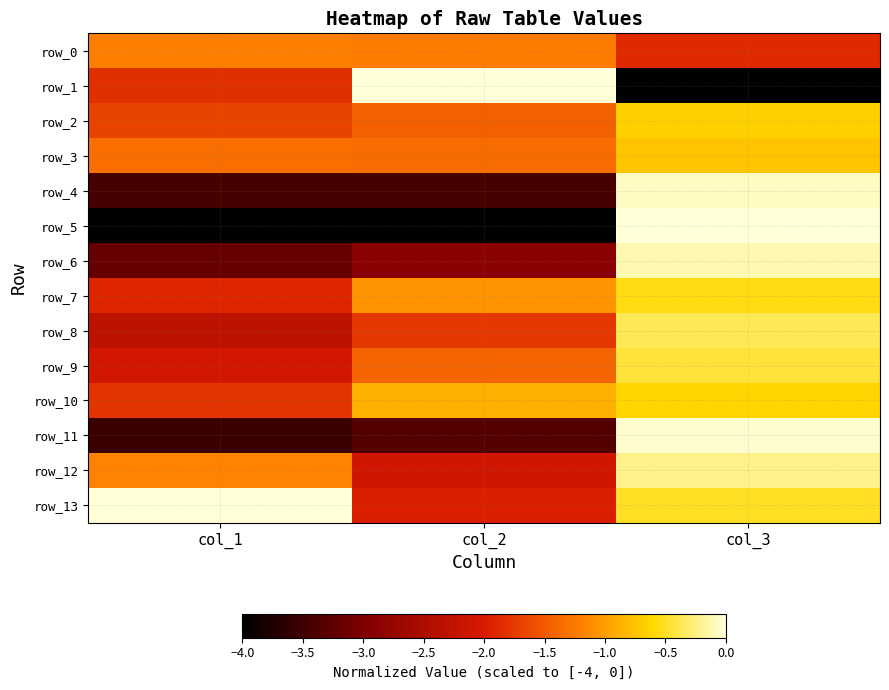

Is the value of row_9 at col_3 greater than the value of row_10 at col_3?

Yes